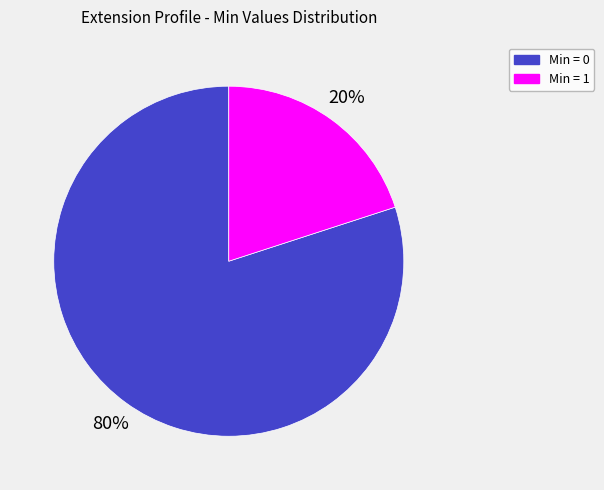

To the nearest percent, what is the difference between the largest and smallest slice percentages?

60%